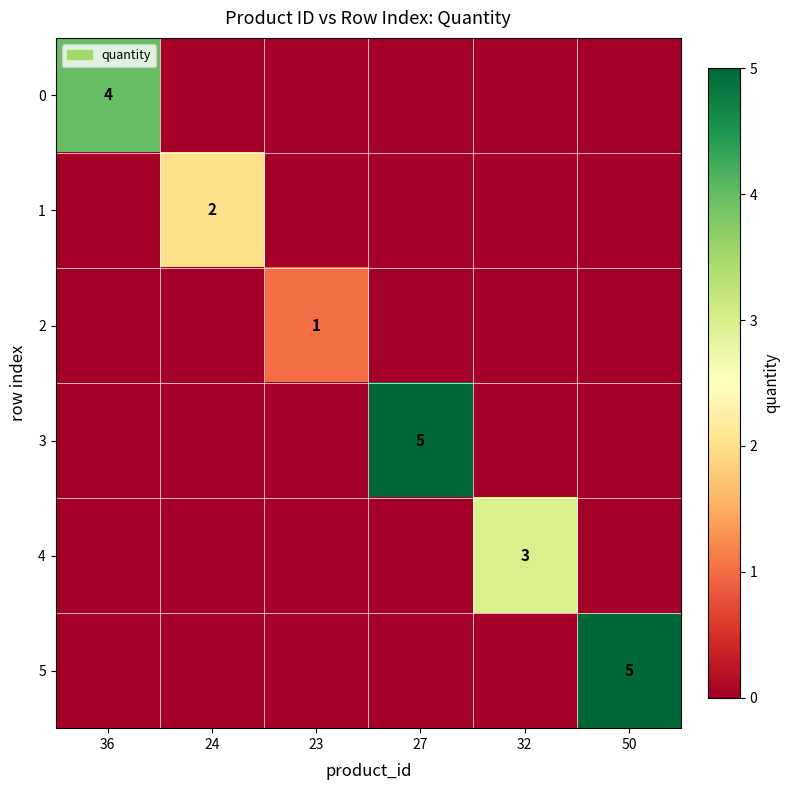

Rank the series at 23 from highest to lowest value.

2, 0, 1, 3, 4, 5